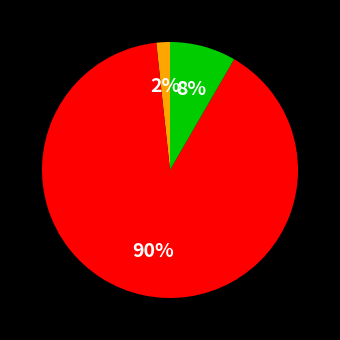

Count the number of slices in the pie.

3